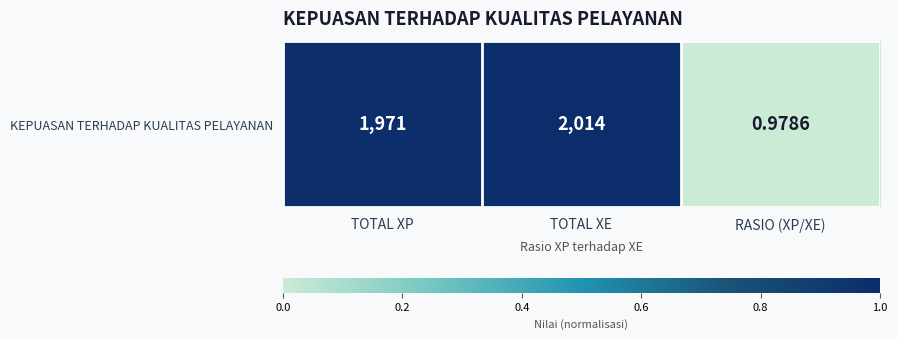

List the labels in order of value, largest first.

TOTAL XE, TOTAL XP, RASIO (XP/XE)